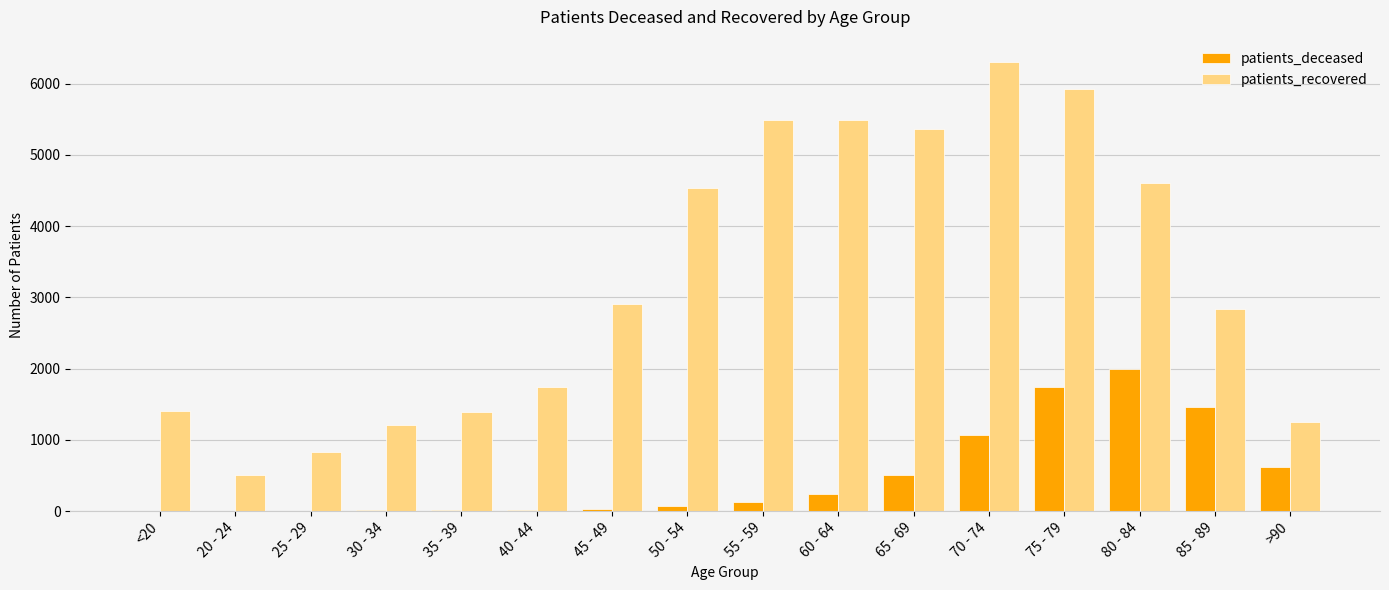

What is the sum of all patients_recovered values?

51806